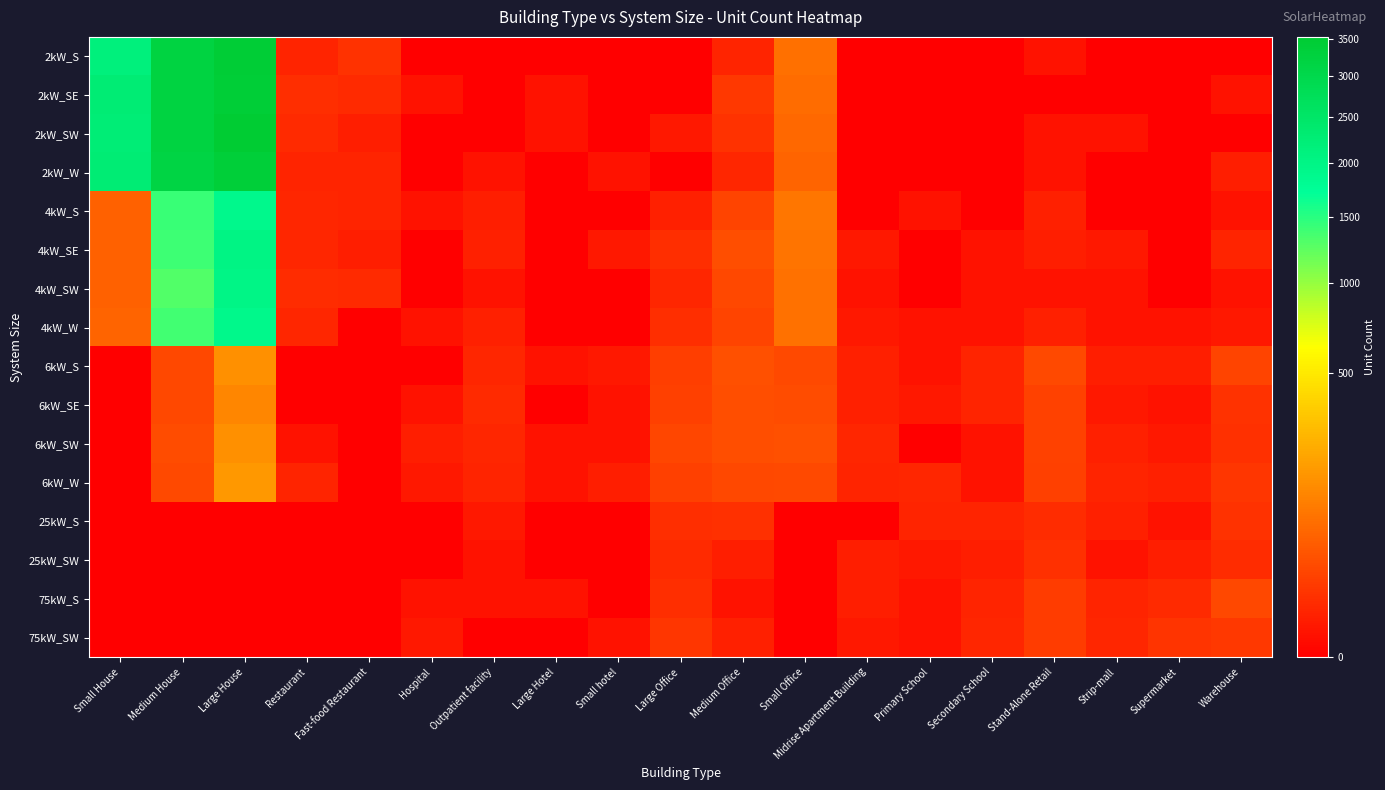

Reading left to right, list all the values displayed in this chart.

2kW_S: Small House=2142	Medium House=3210	Large House=3457	Restaurant=5	Fast-food Restaurant=11	Hospital=0	Outpatient facility=0	Large Hotel=0	Small hotel=0	Large Office=0	Medium Office=5	Small Office=81	Midrise Apartment Building=0	Primary School=0	Secondary School=0	Stand-Alone Retail=1	Strip-mall=0	Supermarket=0	Warehouse=0
2kW_SE: Small House=2272	Medium House=3207	Large House=3415	Restaurant=9	Fast-food Restaurant=7	Hospital=1	Outpatient facility=0	Large Hotel=1	Small hotel=0	Large Office=0	Medium Office=14	Small Office=75	Midrise Apartment Building=0	Primary School=0	Secondary School=0	Stand-Alone Retail=0	Strip-mall=0	Supermarket=0	Warehouse=1
2kW_SW: Small House=2233	Medium House=3208	Large House=3535	Restaurant=7	Fast-food Restaurant=3	Hospital=0	Outpatient facility=0	Large Hotel=1	Small hotel=0	Large Office=2	Medium Office=11	Small Office=67	Midrise Apartment Building=0	Primary School=0	Secondary School=0	Stand-Alone Retail=1	Strip-mall=1	Supermarket=0	Warehouse=0
2kW_W: Small House=2264	Medium House=3163	Large House=3367	Restaurant=5	Fast-food Restaurant=5	Hospital=0	Outpatient facility=1	Large Hotel=0	Small hotel=1	Large Office=0	Medium Office=6	Small Office=60	Midrise Apartment Building=0	Primary School=0	Secondary School=0	Stand-Alone Retail=1	Strip-mall=0	Supermarket=0	Warehouse=3
4kW_S: Small House=57	Medium House=1425	Large House=1891	Restaurant=6	Fast-food Restaurant=5	Hospital=1	Outpatient facility=3	Large Hotel=0	Small hotel=0	Large Office=4	Medium Office=24	Small Office=91	Midrise Apartment Building=0	Primary School=1	Secondary School=0	Stand-Alone Retail=4	Strip-mall=0	Supermarket=0	Warehouse=1
4kW_SE: Small House=59	Medium House=1392	Large House=2007	Restaurant=6	Fast-food Restaurant=3	Hospital=0	Outpatient facility=4	Large Hotel=0	Small hotel=2	Large Office=9	Medium Office=34	Small Office=87	Midrise Apartment Building=2	Primary School=0	Secondary School=1	Stand-Alone Retail=3	Strip-mall=2	Supermarket=0	Warehouse=5
4kW_SW: Small House=58	Medium House=1294	Large House=1999	Restaurant=8	Fast-food Restaurant=7	Hospital=0	Outpatient facility=1	Large Hotel=0	Small hotel=0	Large Office=6	Medium Office=28	Small Office=85	Midrise Apartment Building=1	Primary School=0	Secondary School=1	Stand-Alone Retail=1	Strip-mall=1	Supermarket=0	Warehouse=1
4kW_W: Small House=61	Medium House=1370	Large House=1921	Restaurant=6	Fast-food Restaurant=0	Hospital=1	Outpatient facility=4	Large Hotel=0	Small hotel=0	Large Office=9	Medium Office=24	Small Office=84	Midrise Apartment Building=2	Primary School=1	Secondary School=1	Stand-Alone Retail=4	Strip-mall=1	Supermarket=1	Warehouse=2
6kW_S: Small House=0	Medium House=28	Large House=149	Restaurant=0	Fast-food Restaurant=0	Hospital=0	Outpatient facility=6	Large Hotel=1	Small hotel=2	Large Office=19	Medium Office=36	Small Office=29	Midrise Apartment Building=4	Primary School=1	Secondary School=5	Stand-Alone Retail=29	Strip-mall=3	Supermarket=3	Warehouse=24
6kW_SE: Small House=0	Medium House=28	Large House=124	Restaurant=0	Fast-food Restaurant=0	Hospital=1	Outpatient facility=7	Large Hotel=0	Small hotel=1	Large Office=21	Medium Office=34	Small Office=32	Midrise Apartment Building=4	Primary School=2	Secondary School=5	Stand-Alone Retail=22	Strip-mall=2	Supermarket=1	Warehouse=11
6kW_SW: Small House=0	Medium House=31	Large House=151	Restaurant=1	Fast-food Restaurant=0	Hospital=3	Outpatient facility=6	Large Hotel=1	Small hotel=1	Large Office=25	Medium Office=33	Small Office=36	Midrise Apartment Building=6	Primary School=0	Secondary School=1	Stand-Alone Retail=22	Strip-mall=4	Supermarket=2	Warehouse=10
6kW_W: Small House=0	Medium House=29	Large House=172	Restaurant=5	Fast-food Restaurant=0	Hospital=2	Outpatient facility=5	Large Hotel=1	Small hotel=3	Large Office=20	Medium Office=27	Small Office=29	Midrise Apartment Building=5	Primary School=6	Secondary School=1	Stand-Alone Retail=21	Strip-mall=5	Supermarket=4	Warehouse=13
25kW_S: Small House=0	Medium House=0	Large House=0	Restaurant=0	Fast-food Restaurant=0	Hospital=0	Outpatient facility=2	Large Hotel=0	Small hotel=0	Large Office=9	Medium Office=10	Small Office=0	Midrise Apartment Building=0	Primary School=5	Secondary School=5	Stand-Alone Retail=8	Strip-mall=4	Supermarket=1	Warehouse=11
25kW_SW: Small House=0	Medium House=0	Large House=0	Restaurant=0	Fast-food Restaurant=0	Hospital=0	Outpatient facility=1	Large Hotel=0	Small hotel=0	Large Office=7	Medium Office=3	Small Office=0	Midrise Apartment Building=3	Primary School=2	Secondary School=3	Stand-Alone Retail=10	Strip-mall=1	Supermarket=3	Warehouse=8
75kW_S: Small House=0	Medium House=0	Large House=0	Restaurant=0	Fast-food Restaurant=0	Hospital=1	Outpatient facility=1	Large Hotel=1	Small hotel=0	Large Office=9	Medium Office=1	Small Office=0	Midrise Apartment Building=3	Primary School=1	Secondary School=5	Stand-Alone Retail=17	Strip-mall=5	Supermarket=7	Warehouse=27
75kW_SW: Small House=0	Medium House=0	Large House=0	Restaurant=0	Fast-food Restaurant=0	Hospital=2	Outpatient facility=0	Large Hotel=0	Small hotel=1	Large Office=13	Medium Office=4	Small Office=0	Midrise Apartment Building=2	Primary School=1	Secondary School=6	Stand-Alone Retail=17	Strip-mall=6	Supermarket=12	Warehouse=14